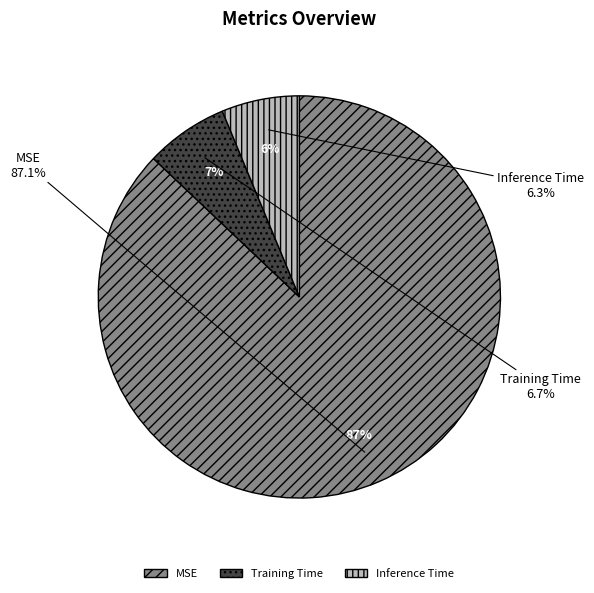

How many slices are in this pie chart?

3